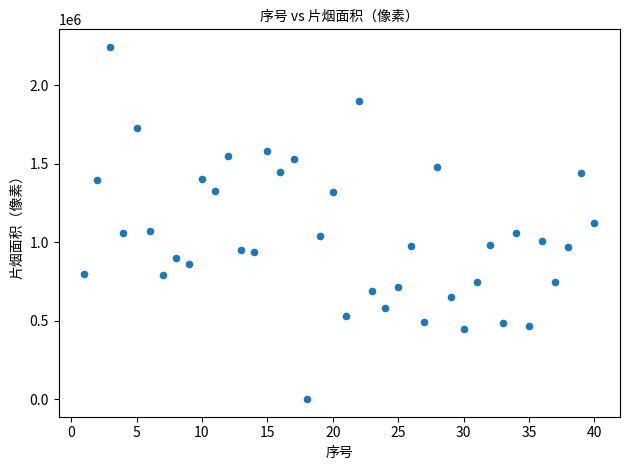

What is the range of Y values (max minus min)?

2242983.1